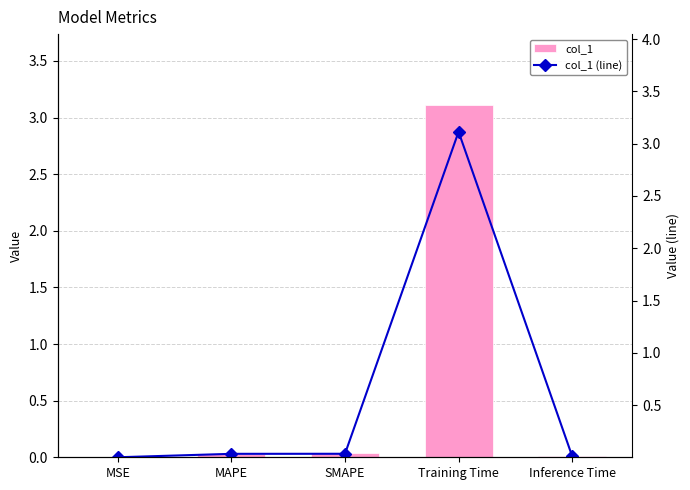

What is the difference between the maximum and minimum values in the col_1 series?

3.1